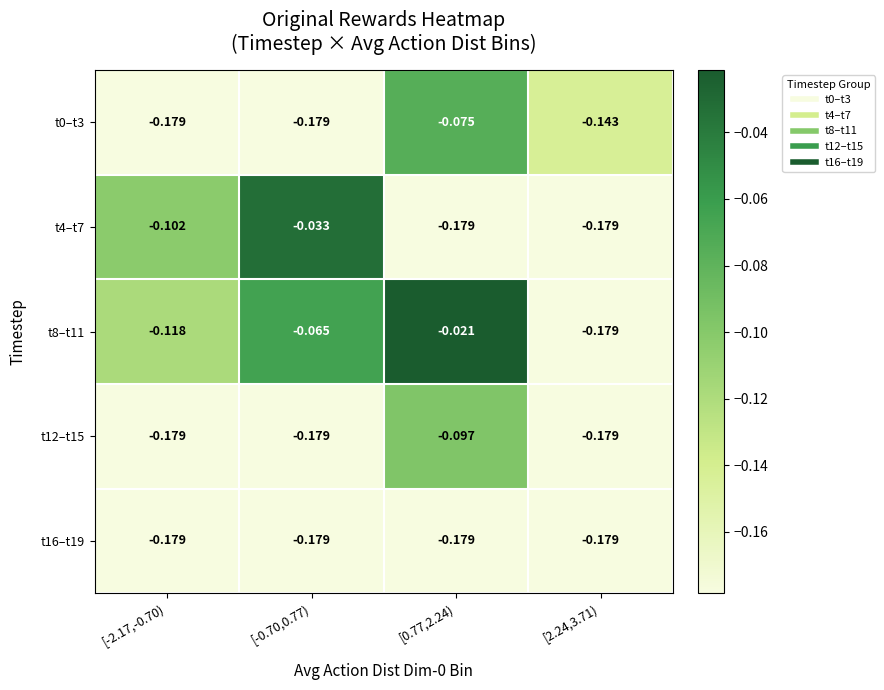

What is the spread (max minus min) of values at [-0.70,0.77)?

0.1